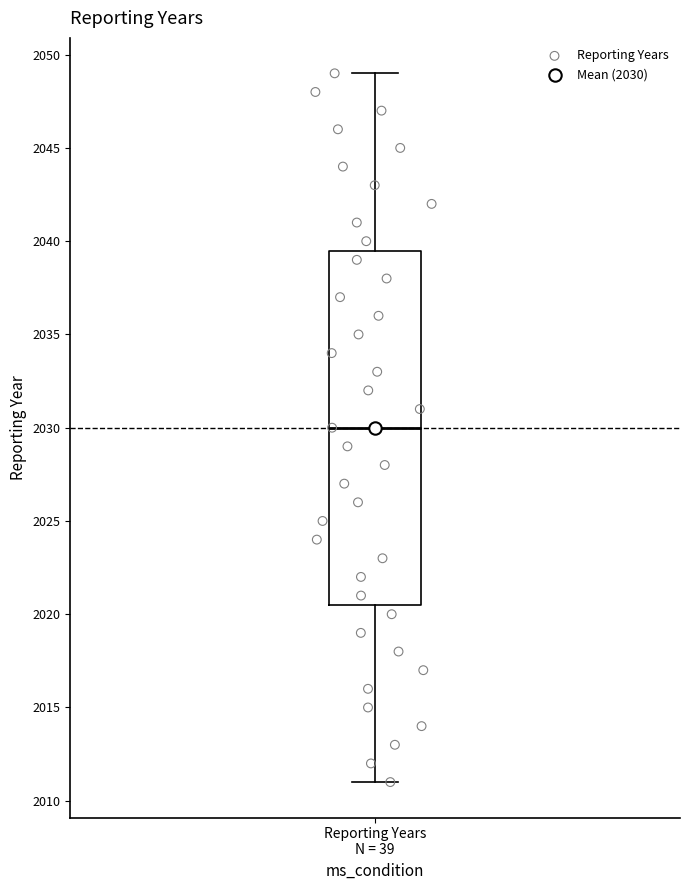

Transcribe this box plot: give where the median line is, the range the box spans, and where the two whiskers end, as read against the y-axis. The values are not printed on the chart, so give them approximately, as read against the axis.

median 2030.0, box 2020.5 to 2039.5, whiskers 2011.0 to 2049.0